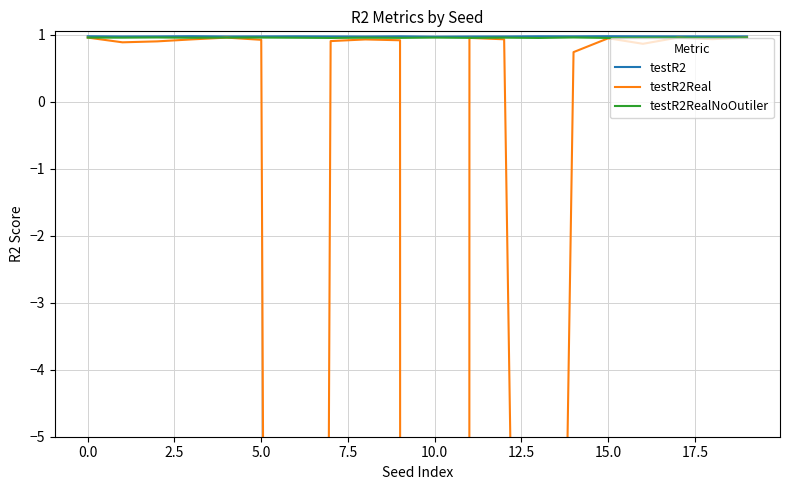

At 16, list the series in order from smallest to largest.

testR2Real, testR2RealNoOutiler, testR2